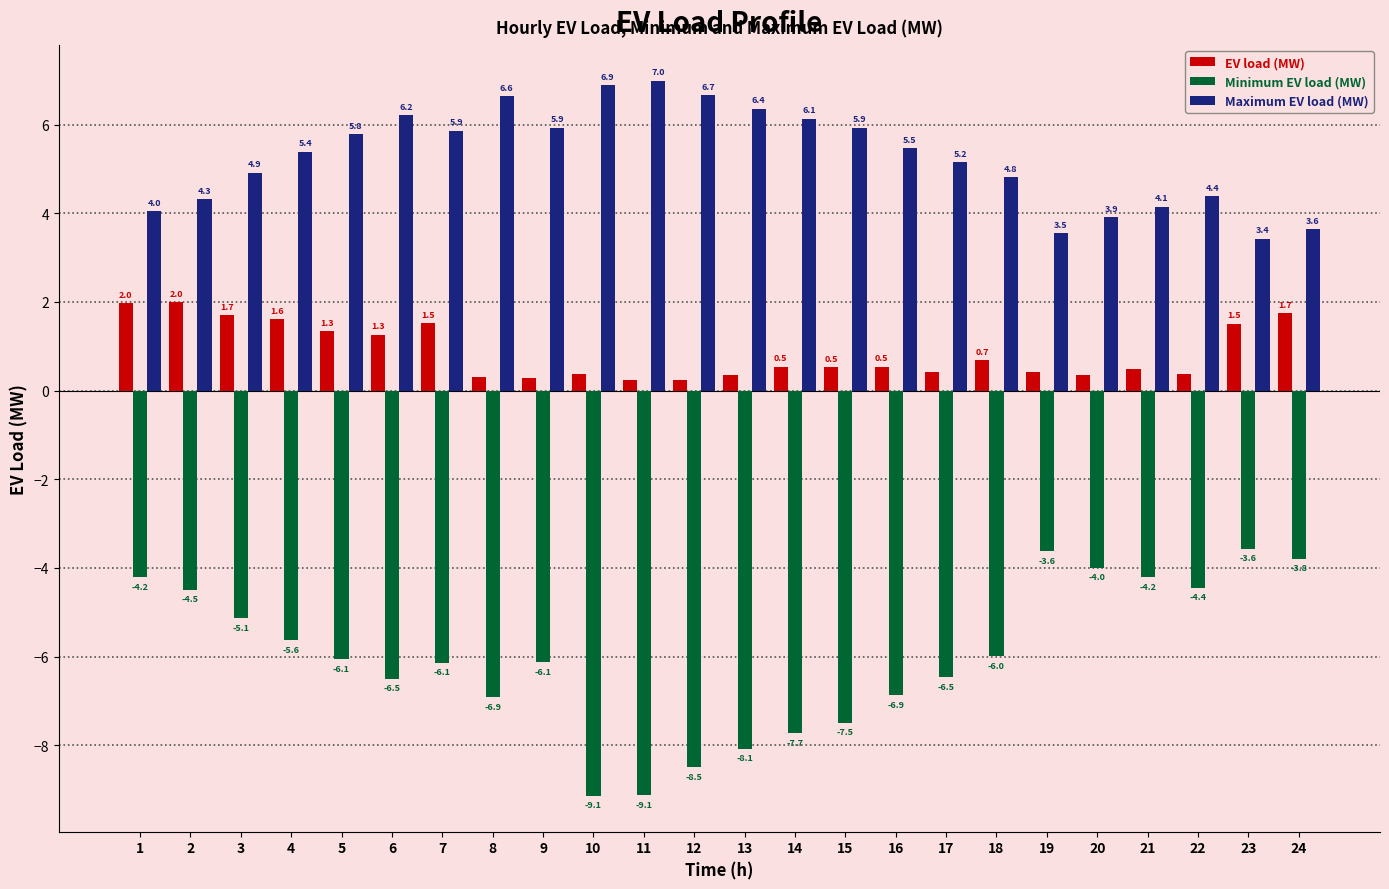

What is the average value of the Maximum EV load (MW) series?

5.3